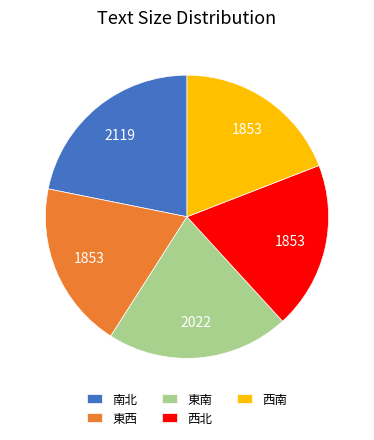

Is there a majority slice in this chart?

No